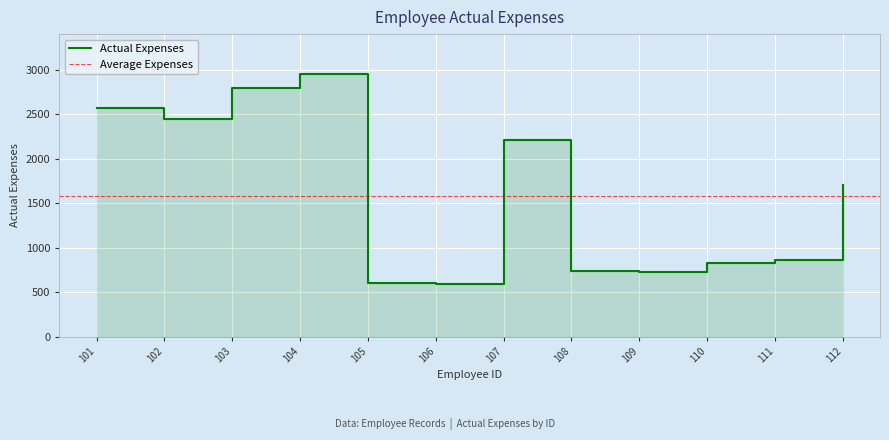

At which label does the data first exceed 1707?

101